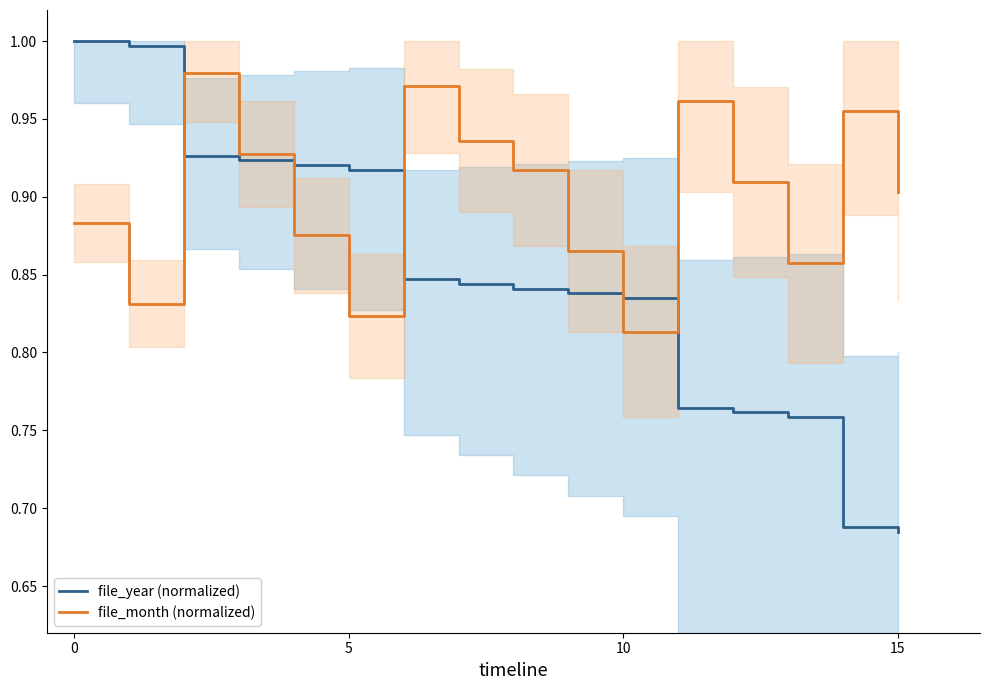

Reading left to right, transcribe all the data shown in this chart.

file_year (normalized): 1.0	1.0	0.9	0.9	0.9	0.9	0.8	0.8	0.8	0.8	0.8	0.8	0.8	0.8	0.7	0.7
file_month (normalized): 0.9	0.8	1.0	0.9	0.9	0.8	1.0	0.9	0.9	0.9	0.8	1.0	0.9	0.9	1.0	0.9